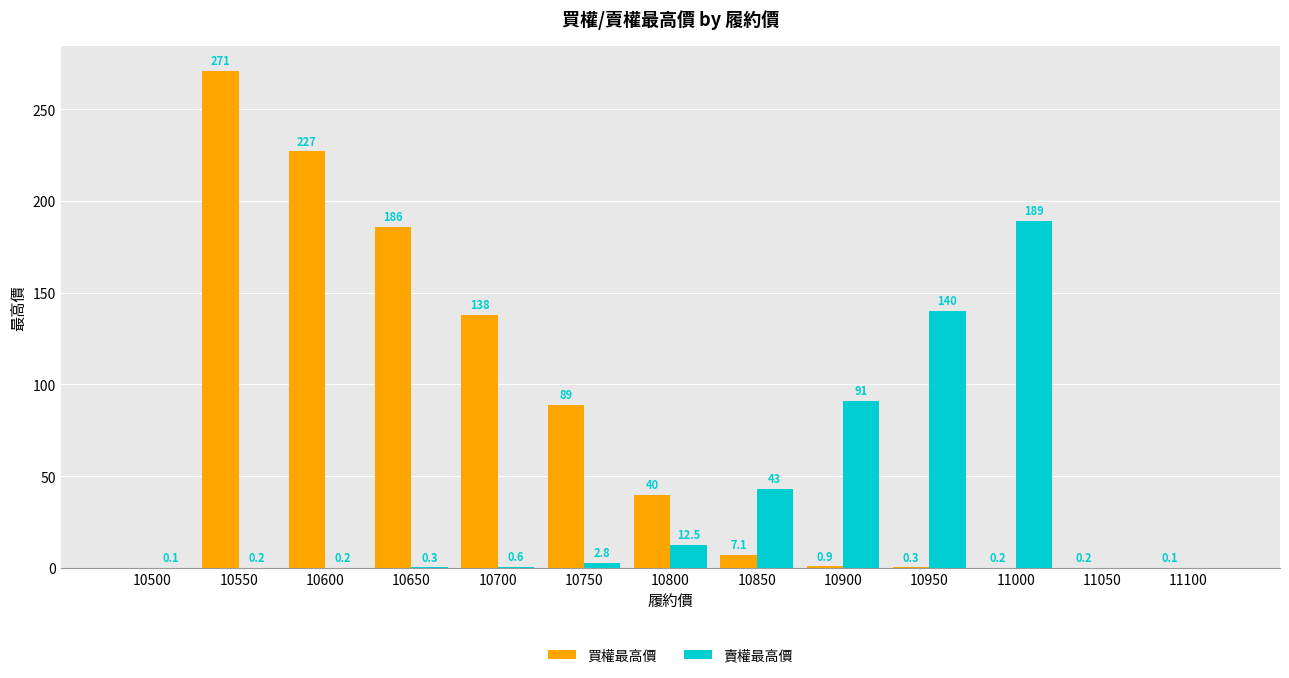

True or false: 賣權最高價 has a value of 0.3 at 10650.

True